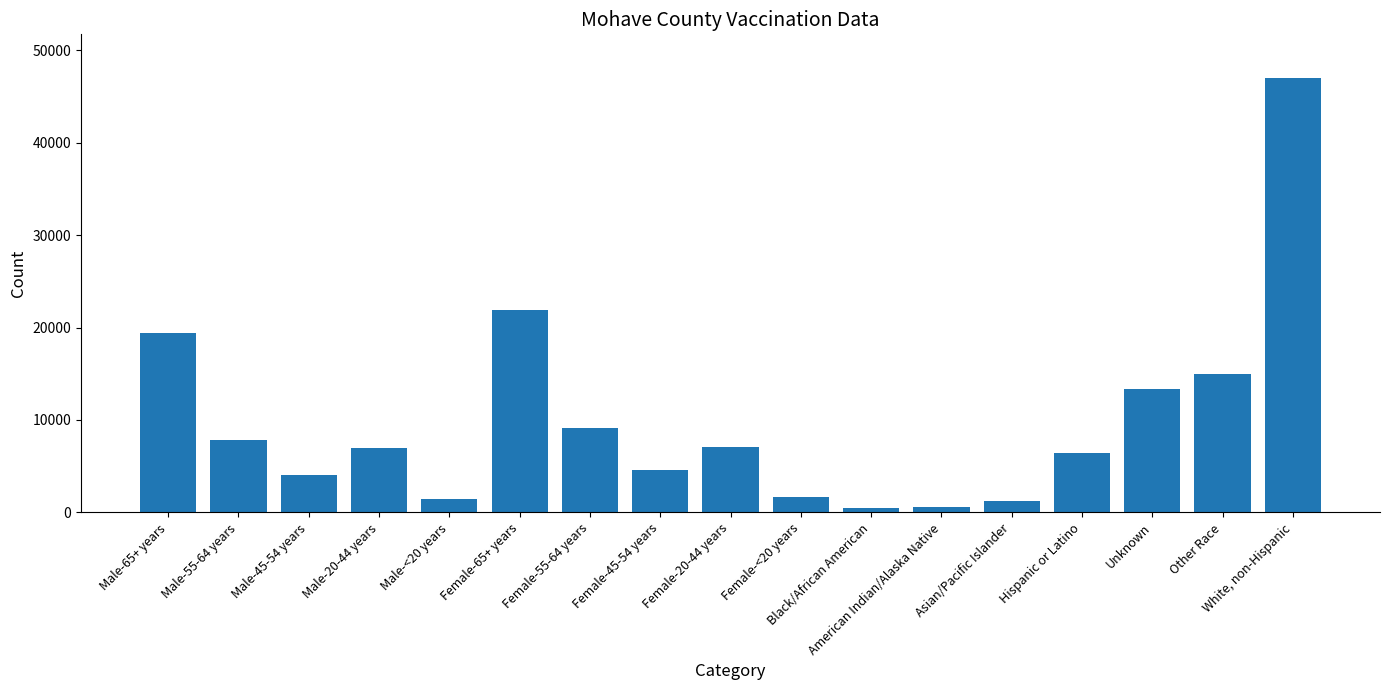

What is the difference between the values at Asian/Pacific Islander and Hispanic or Latino?

5282